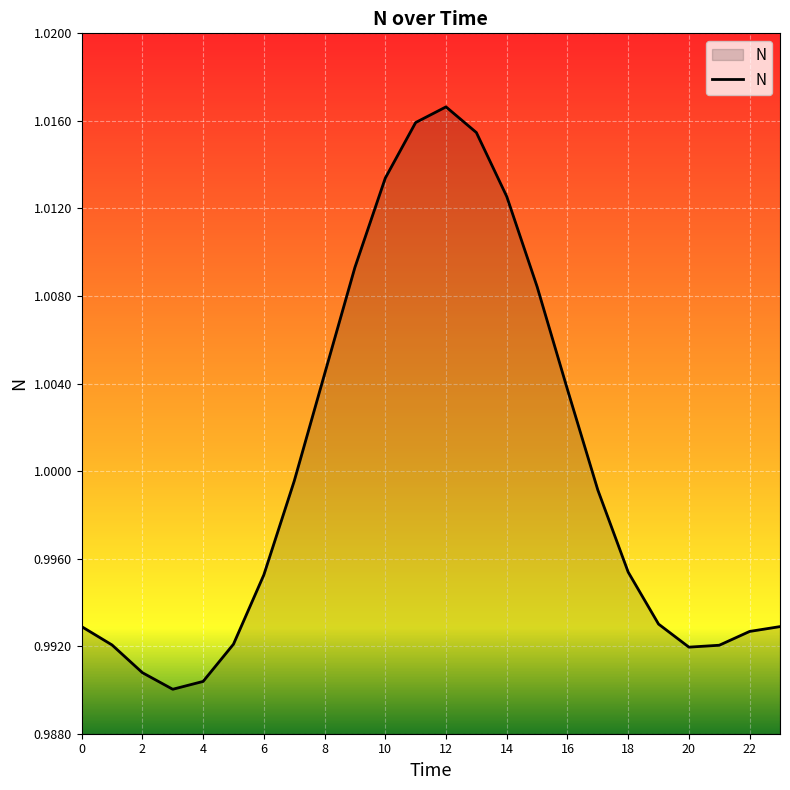

Does the chart display data point markers on the line(s)?

No